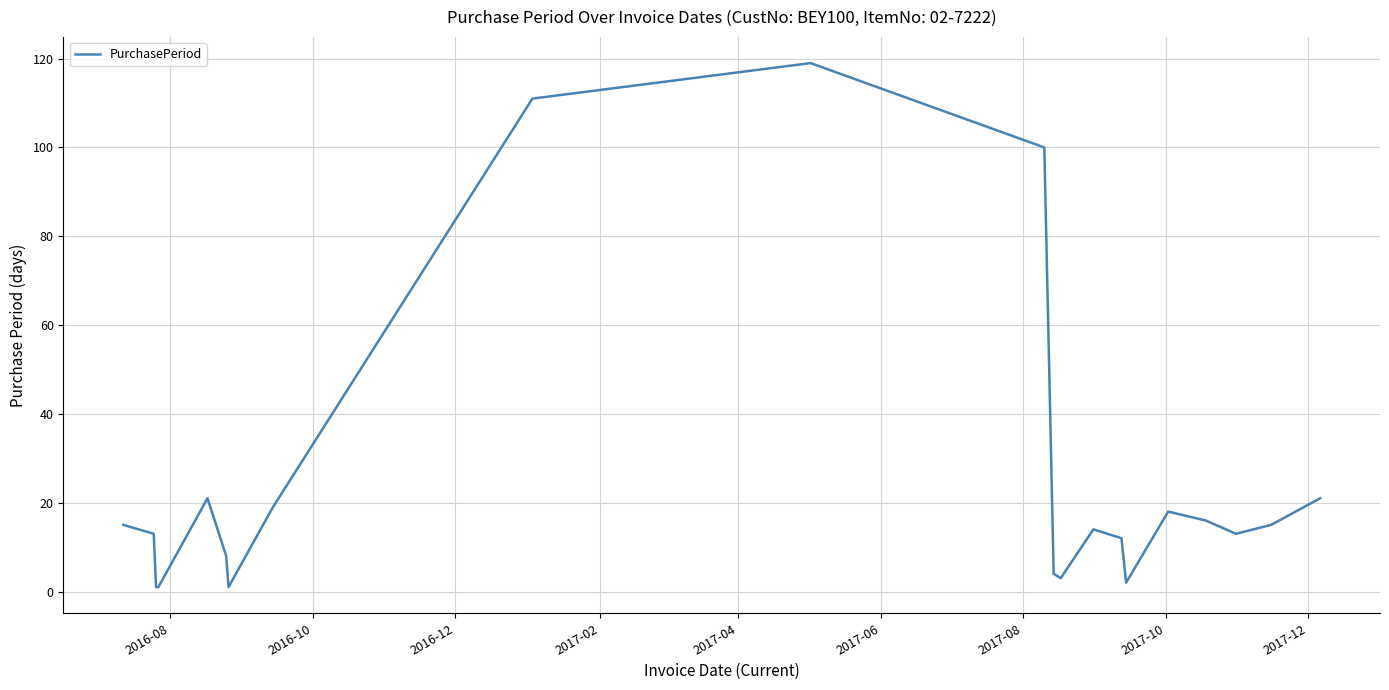

What is the difference between the maximum and minimum values?

118